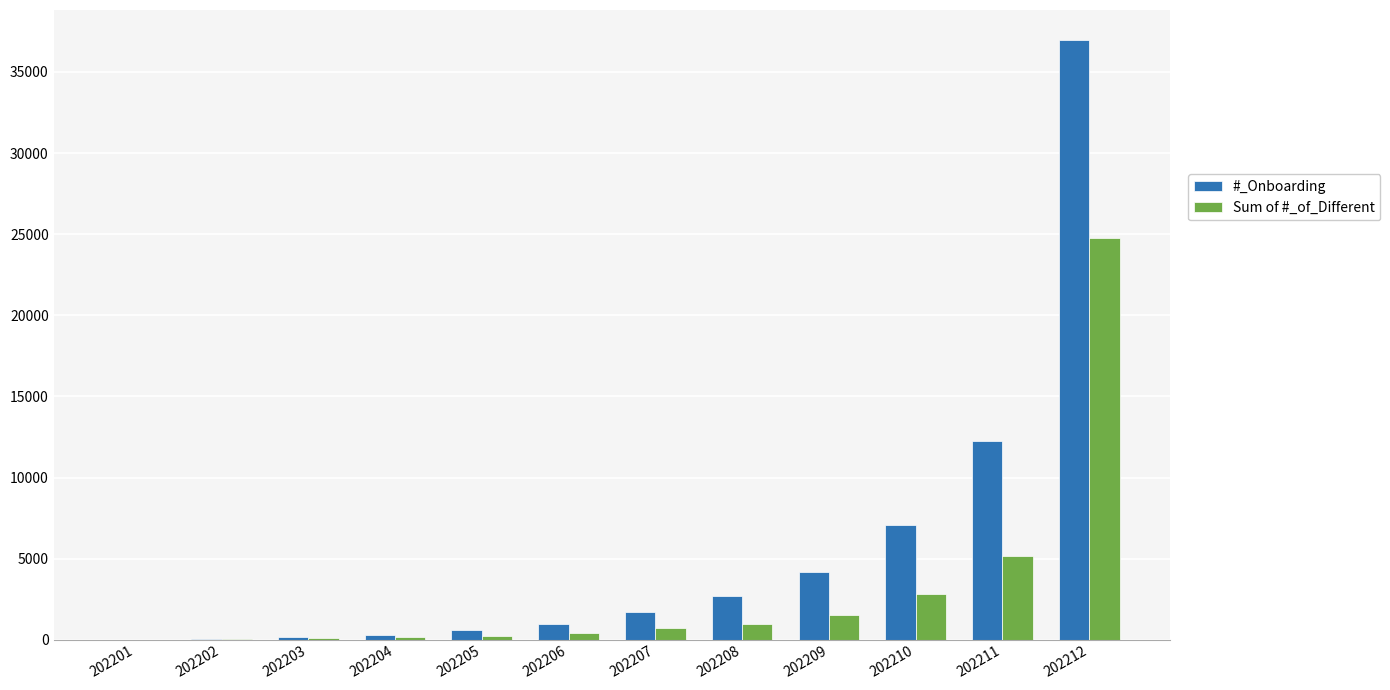

What is the sum of all #_Onboarding values?

66967